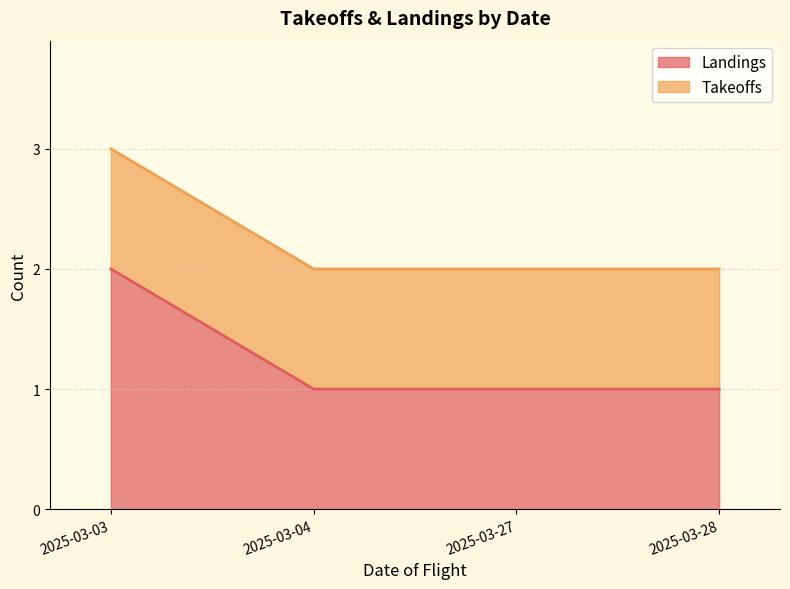

What is the maximum value shown in the chart?

2